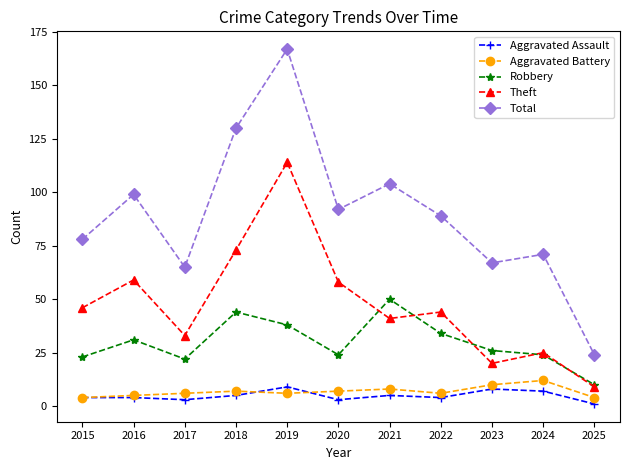

Read the Theft value at 2017.

33